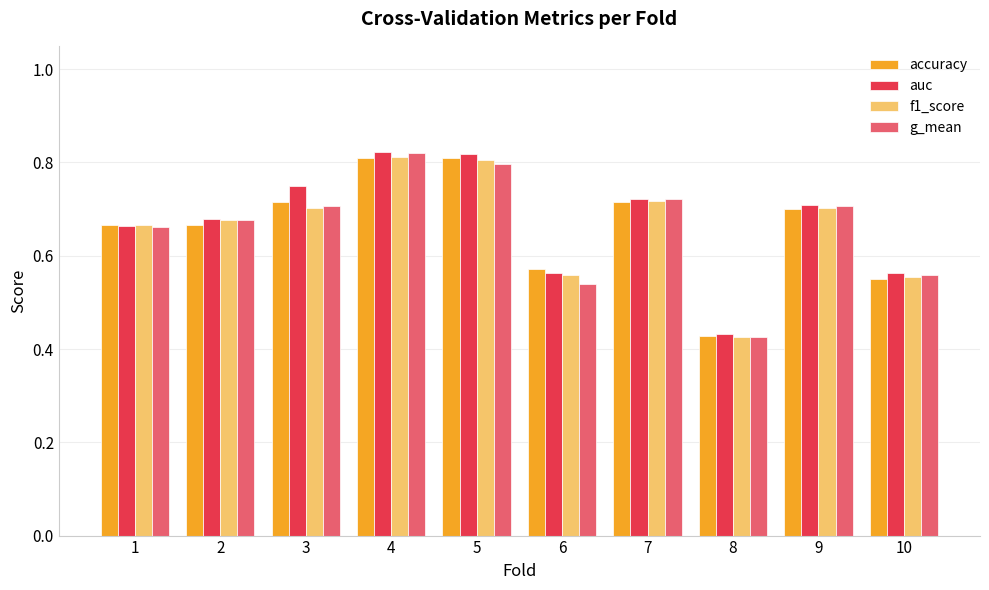

True or false: f1_score has a value of 0.2 at 1.

False